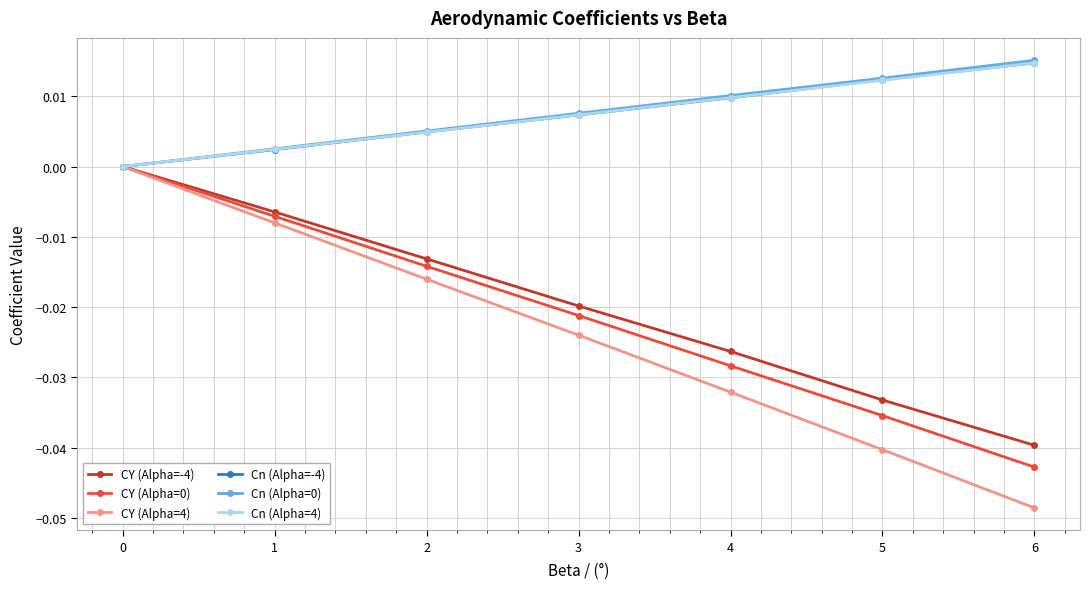

True or false: Cn (Alpha=-4) has more than 1 points higher than both neighbors.

False